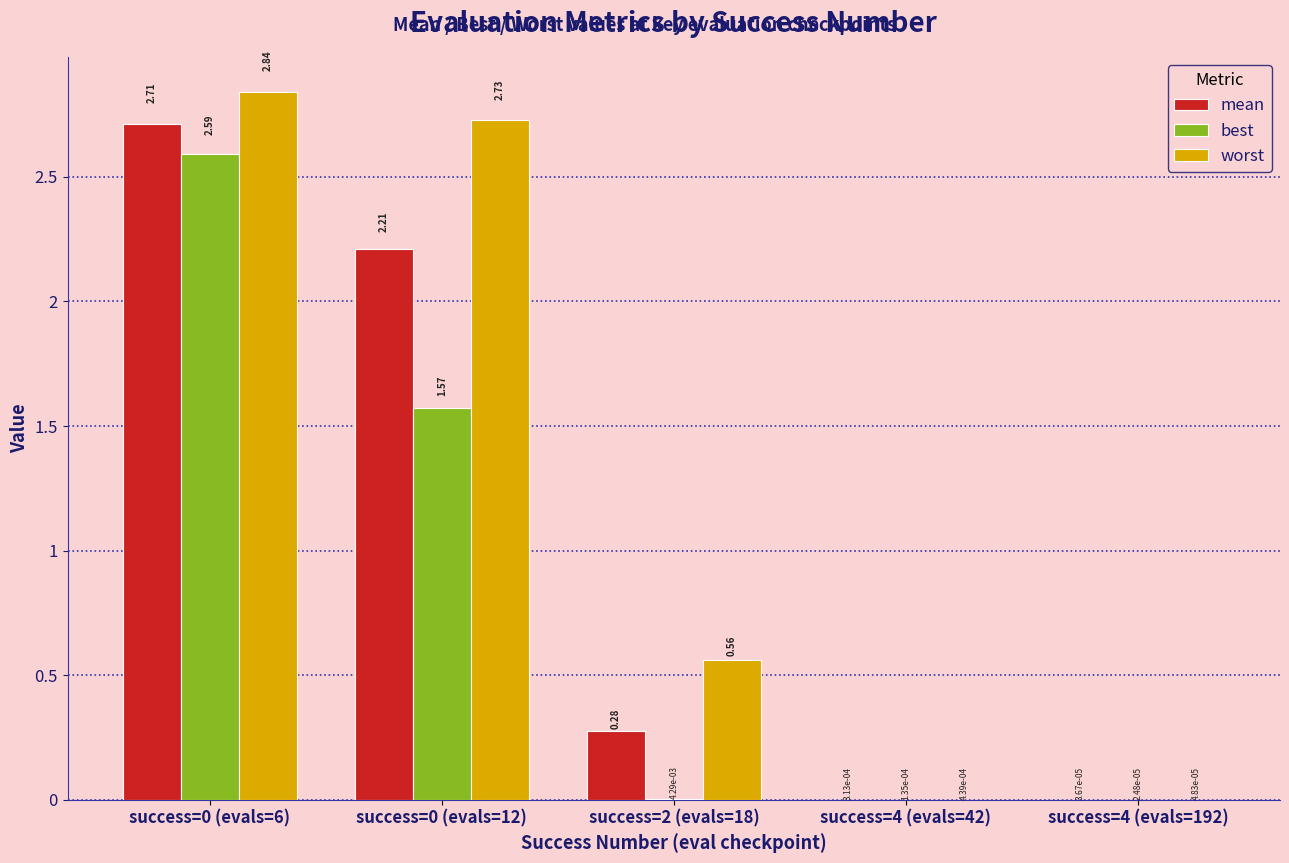

Which series has the largest total across all categories?

worst